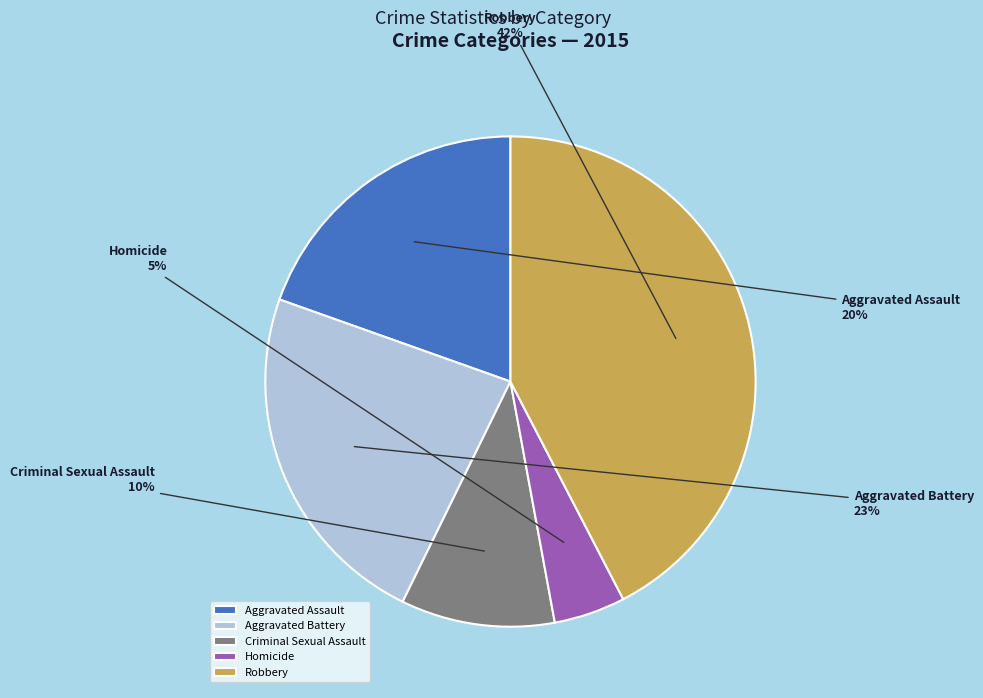

Combined, do Aggravated Assault and Aggravated Battery account for over 50%?

No